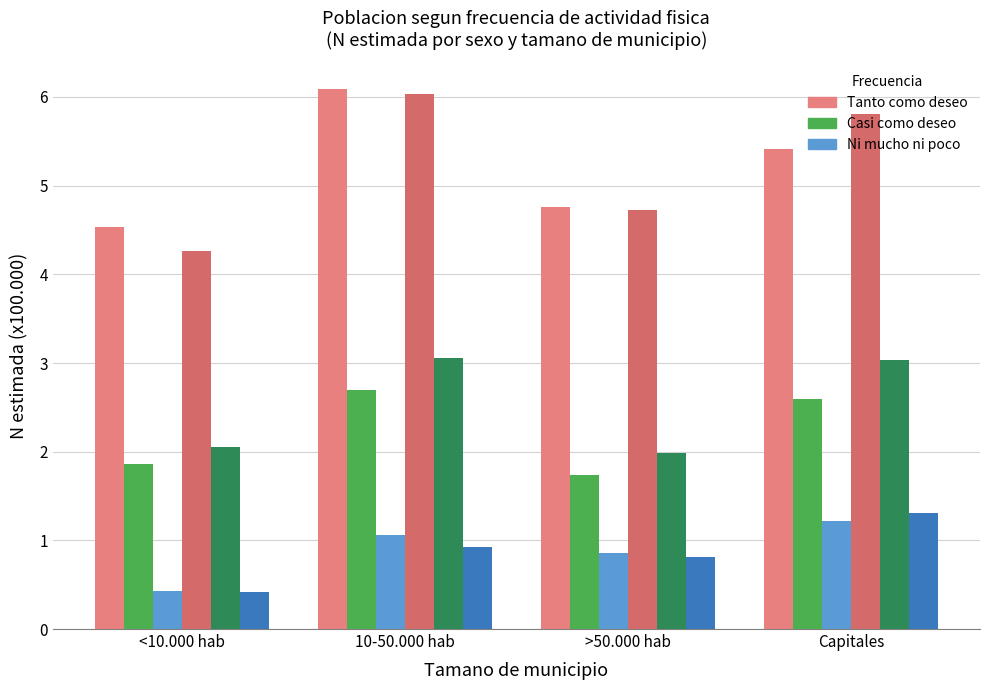

How many distinct data groups are displayed?

6